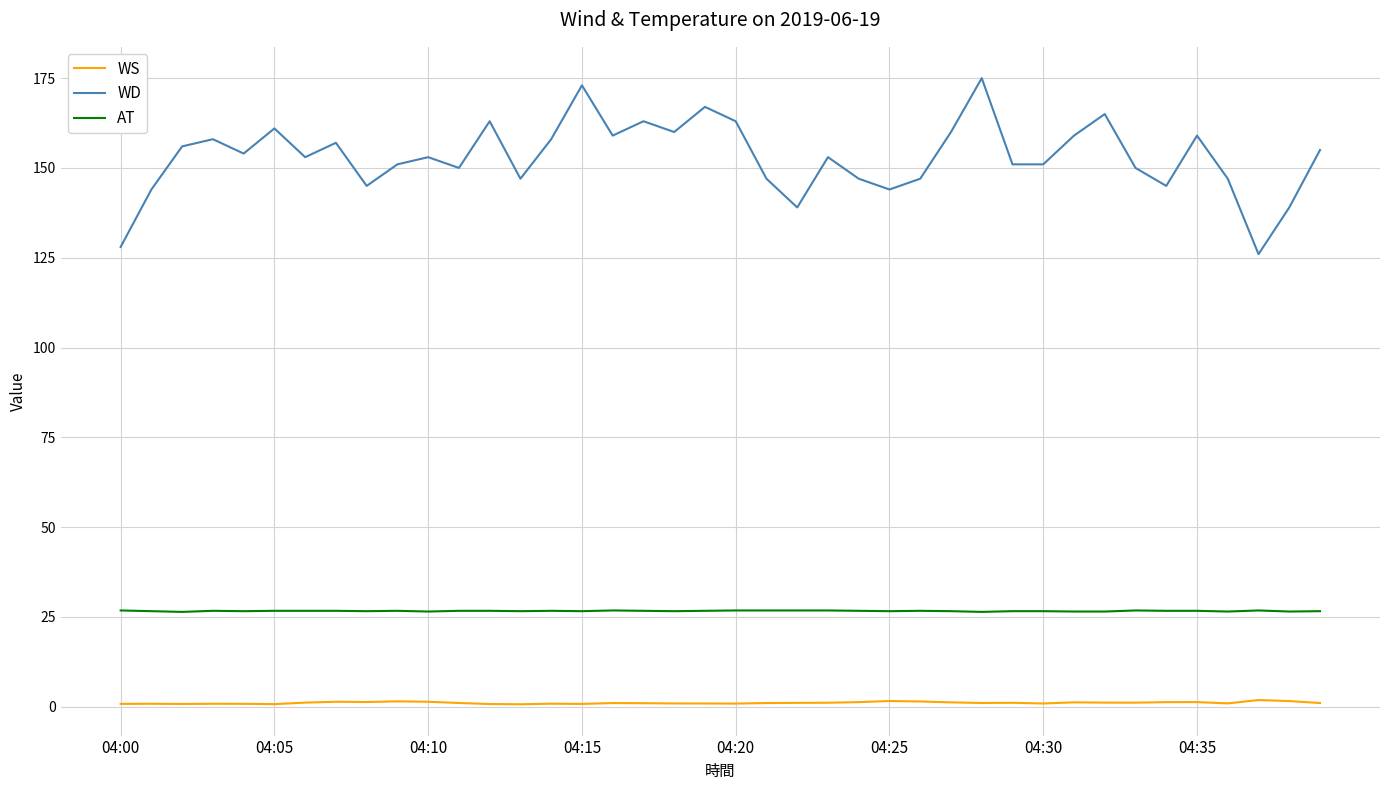

What are all the series names shown in the legend?

WS, WD, AT